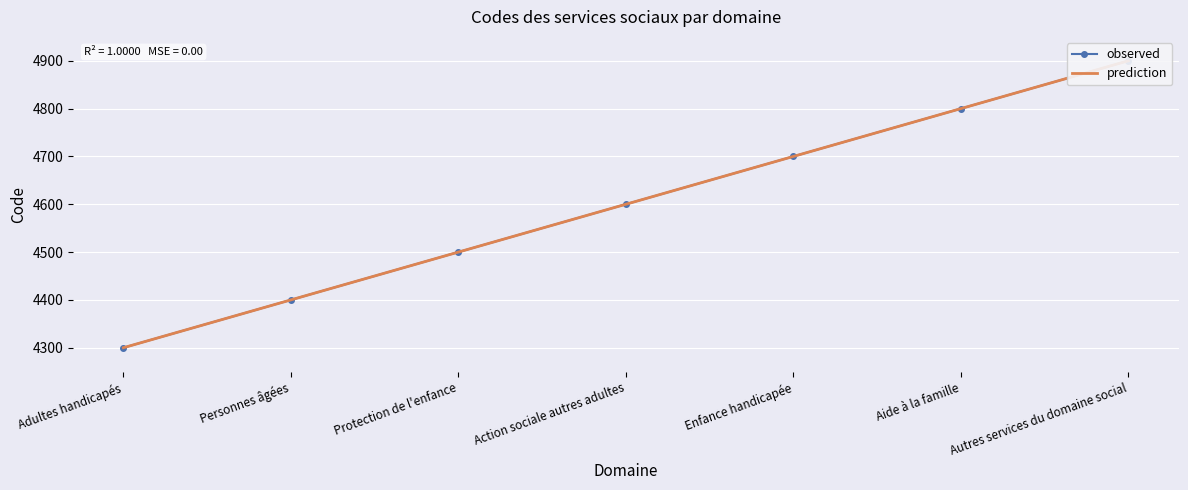

What position from the right is Enfance handicapée?

3